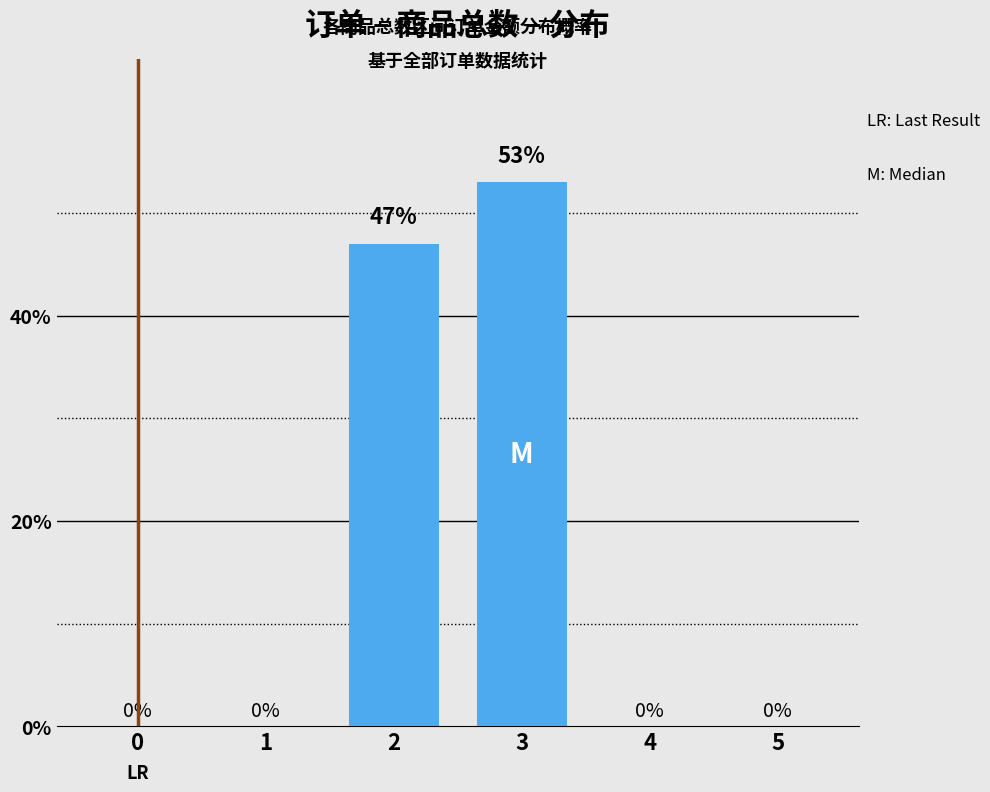

Is it true that the value at 5 is 0.0?

True